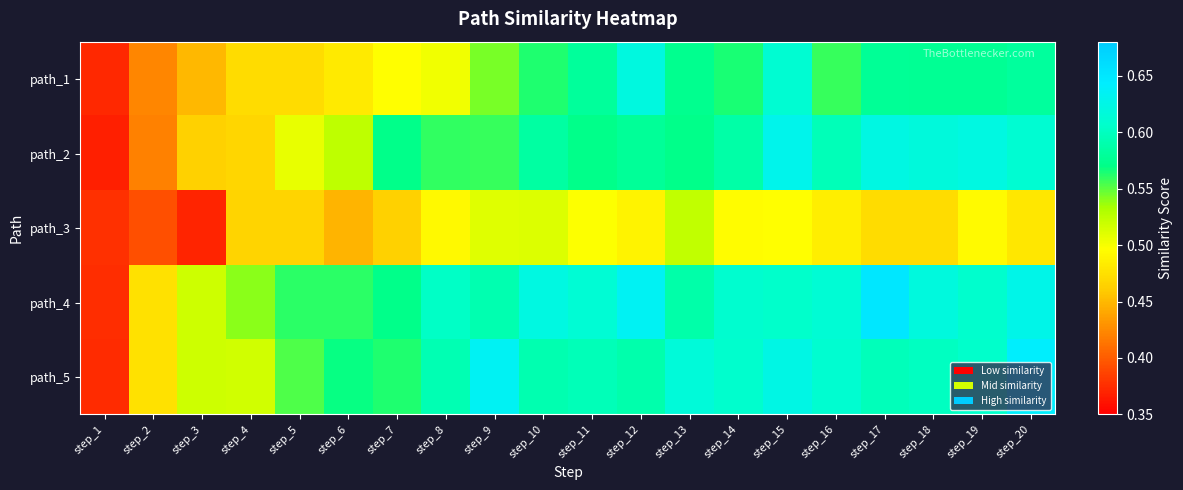

What is the minimum value shown in the chart?

0.4